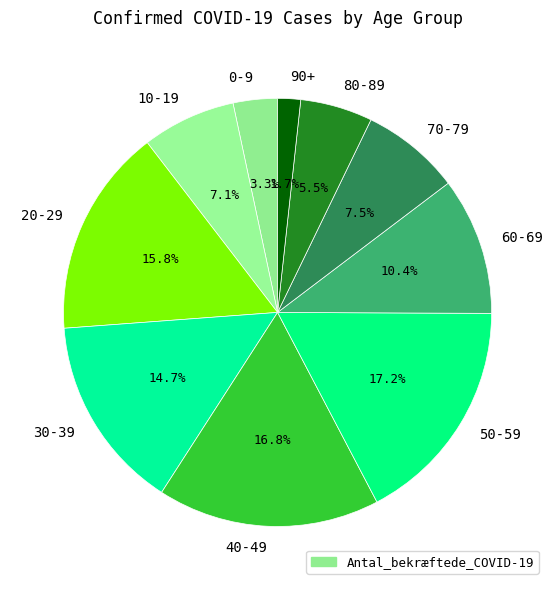

To the nearest percent, what is the average slice percentage?

10%